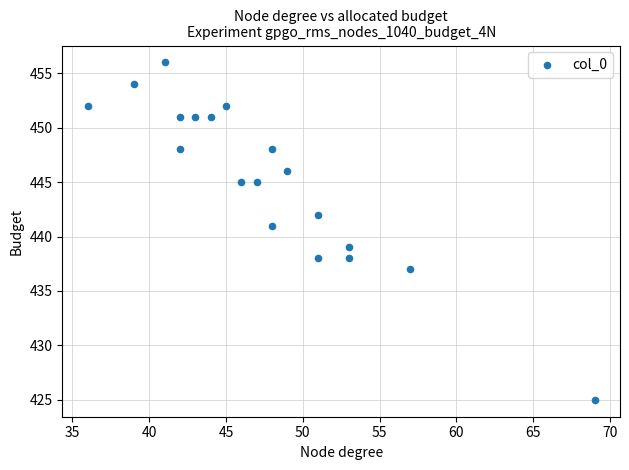

What is the range of Y values (max minus min)?

31